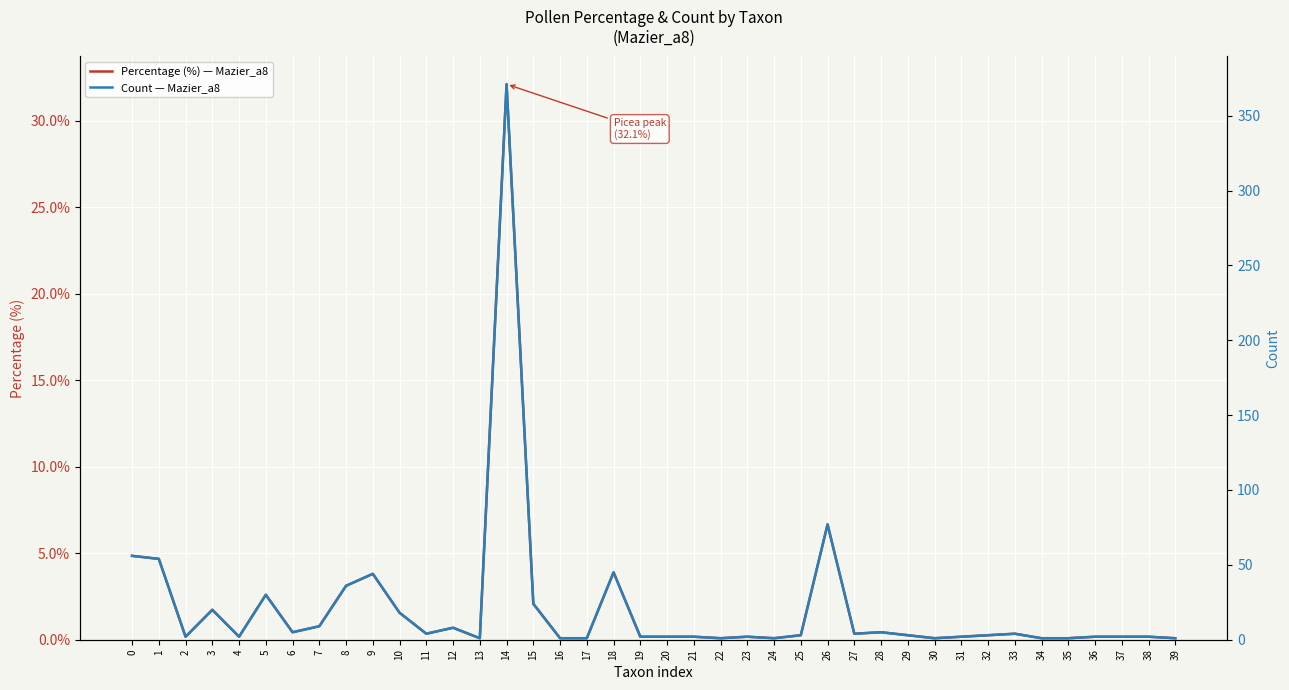

How many lines are shown in the chart?

2